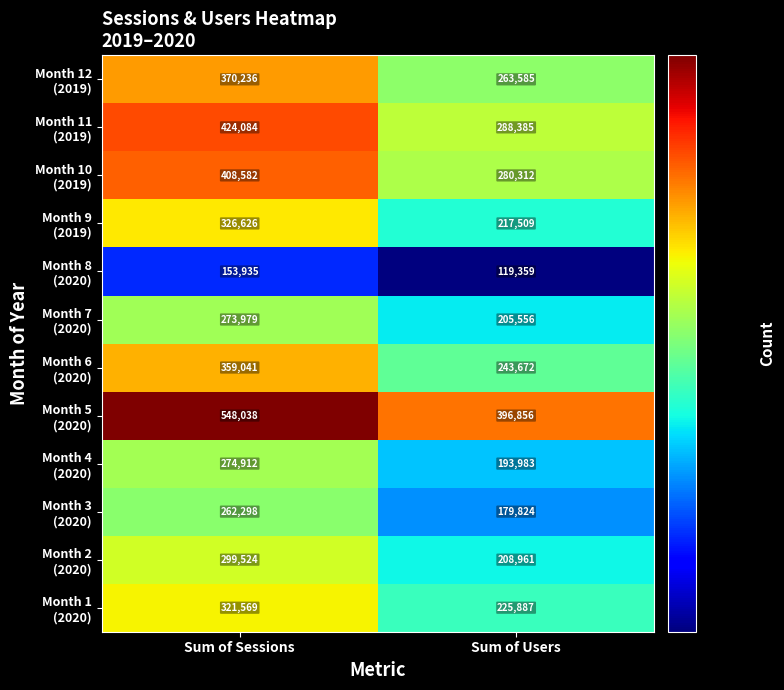

What is the difference between the highest and lowest values at Sum of Sessions?

394103